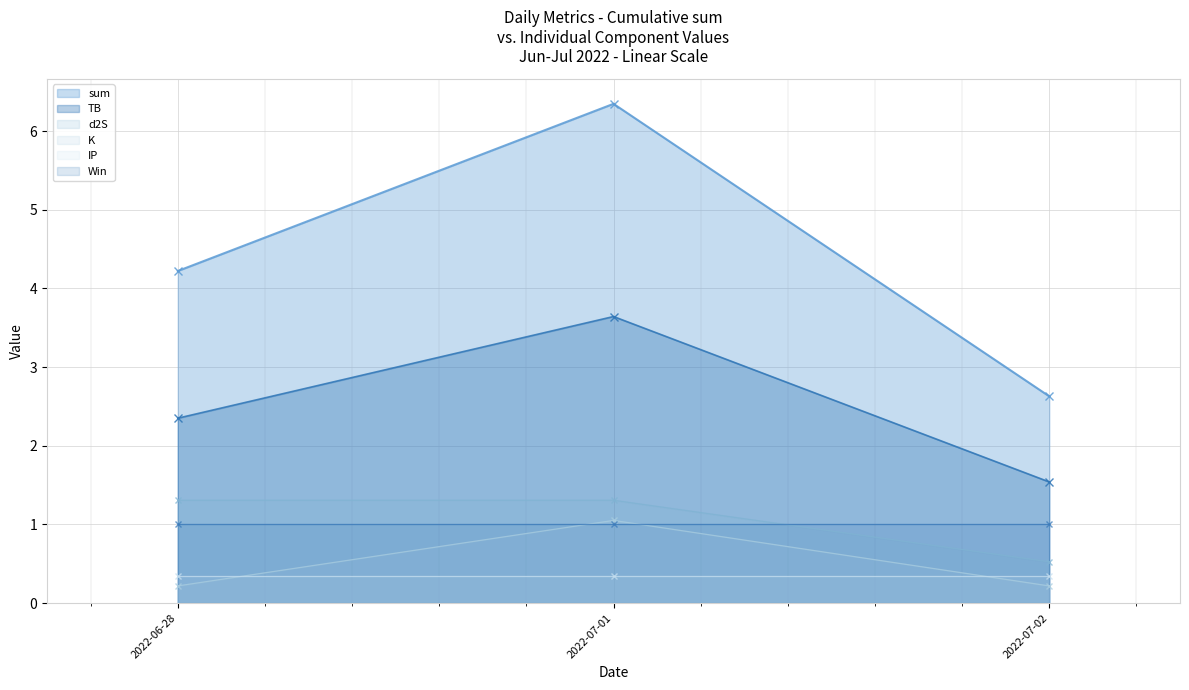

Where is IP nearest to the value 0?

2022-06-28